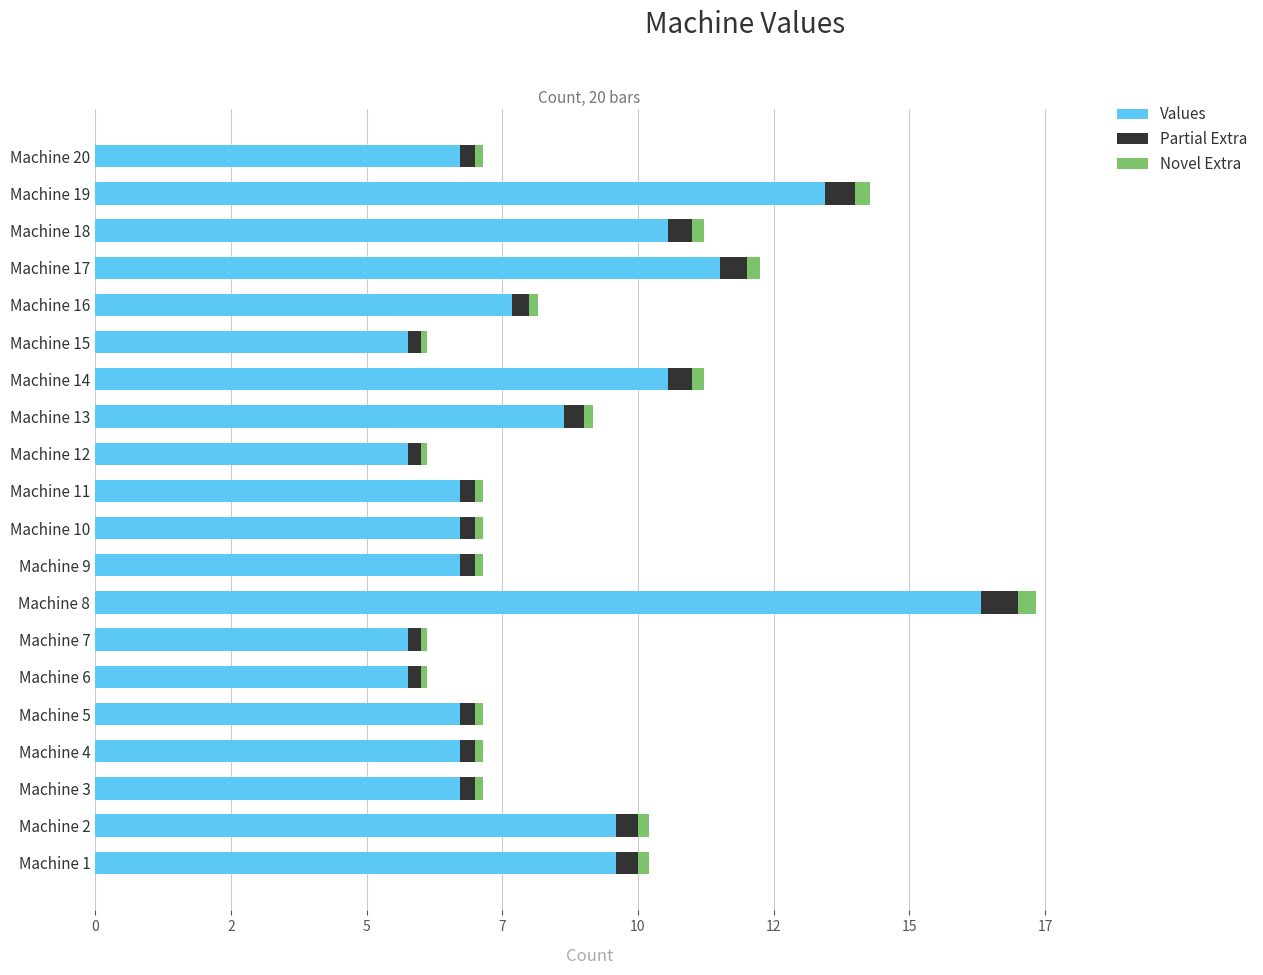

Which series has the largest total across all categories?

Values